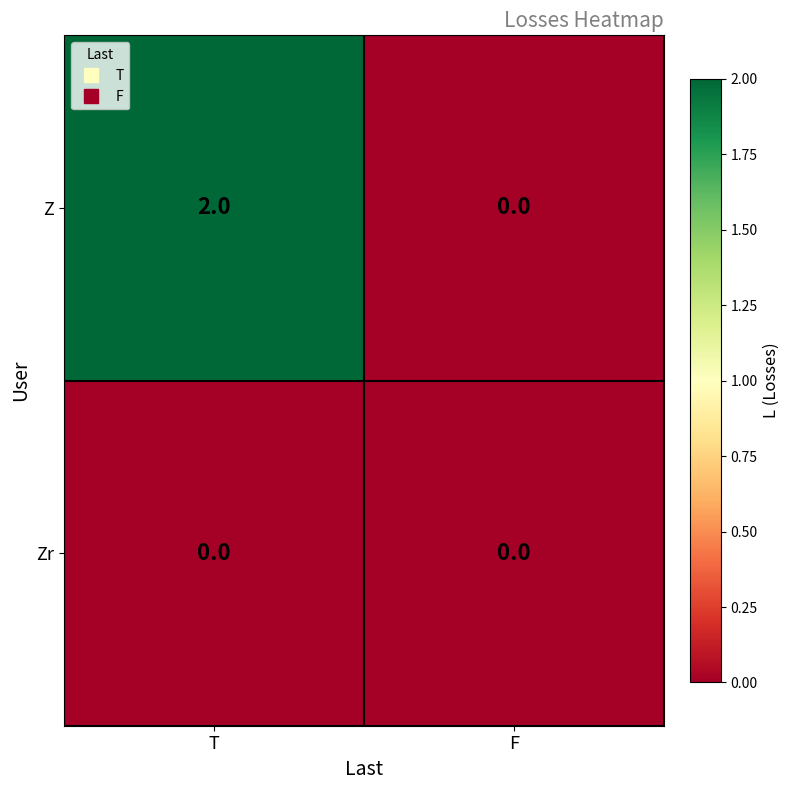

Reading right to left, what are all the values shown in this chart?

Z: F=0	T=2
Zr: F=0	T=0